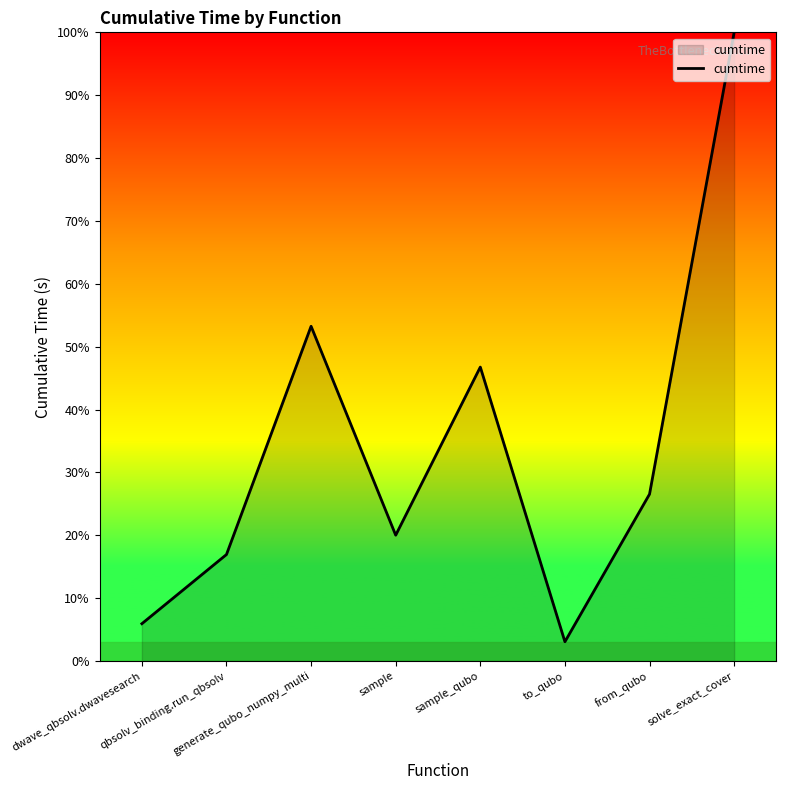

What is the difference between the maximum and minimum values?

96.9